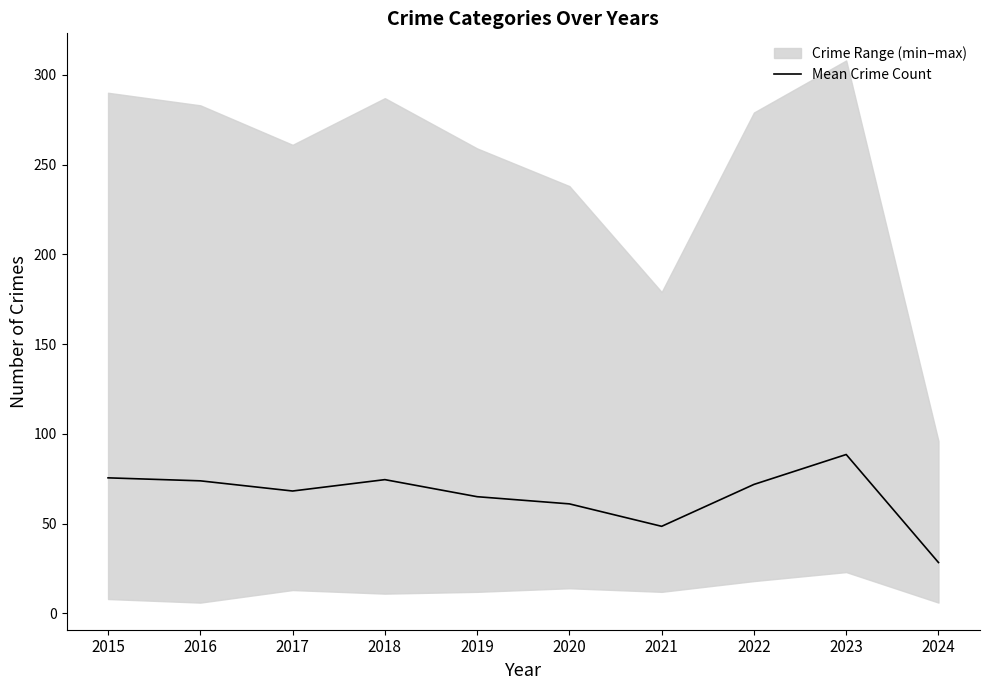

What is the maximum value shown in the chart?

88.5